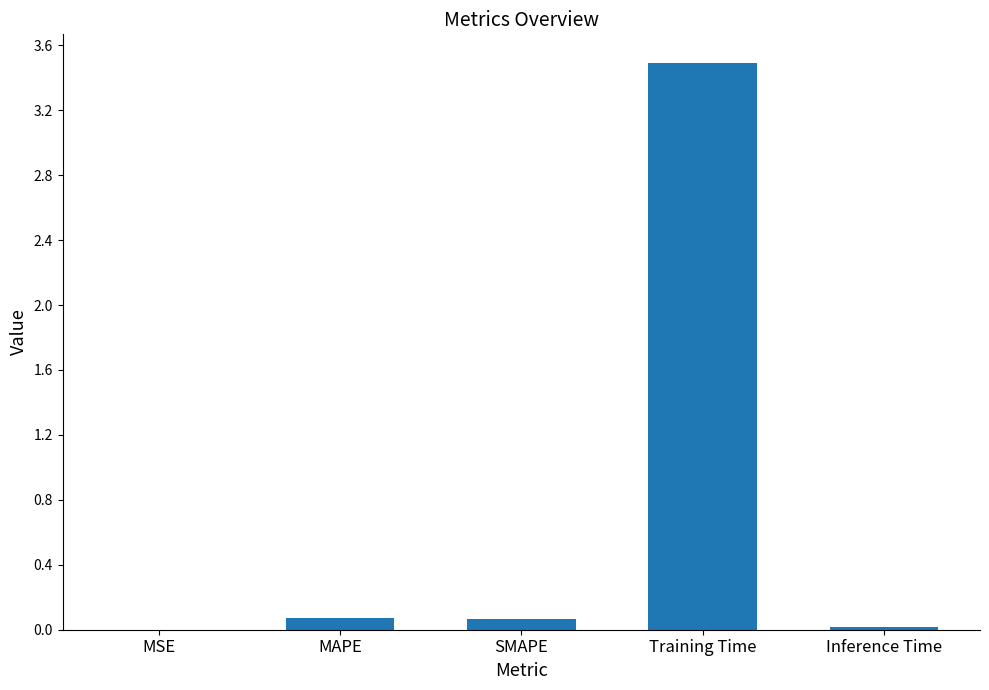

What is the average value?

0.7